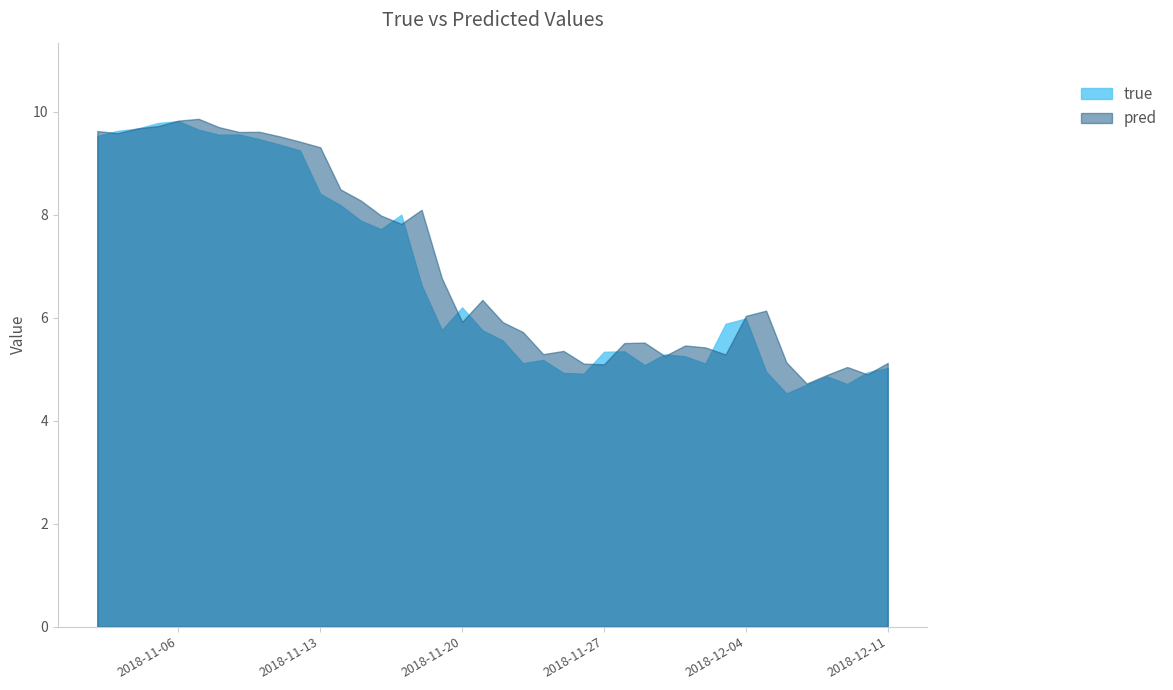

How many data points in true are above 5?

32